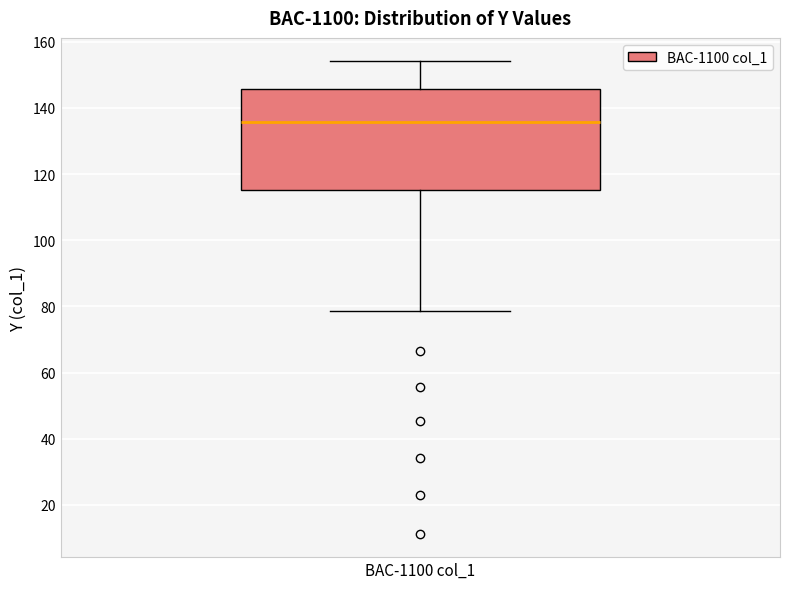

Where is the upper edge of the box for BAC-1100 col_1 on the y-axis? The values are not printed on the chart, so give them approximately, as read against the axis.

146